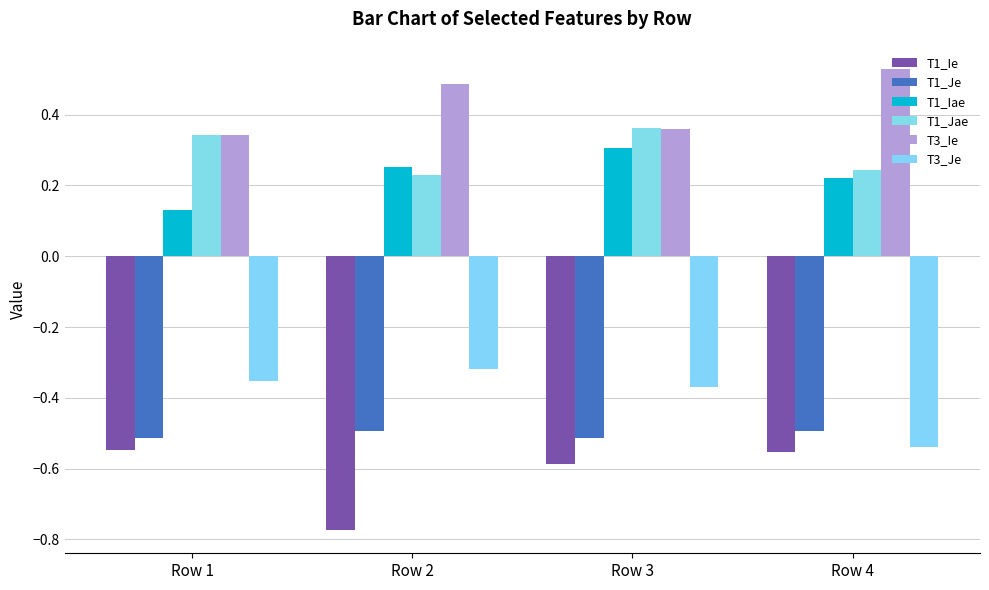

What is the value of the T1_Je bar at the 2nd from the left?

-0.5